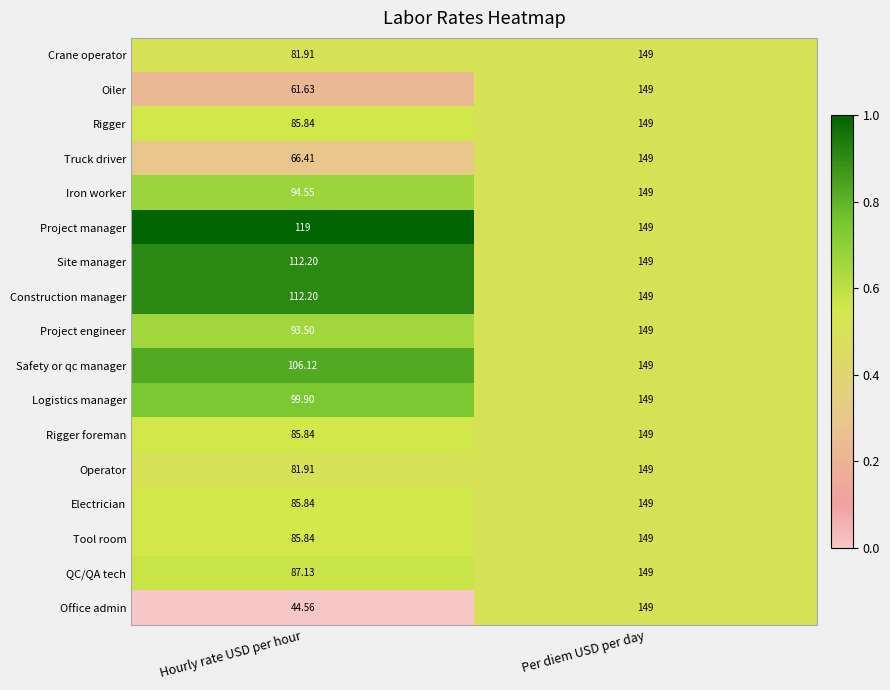

Which series has the largest total across all categories?

Project manager